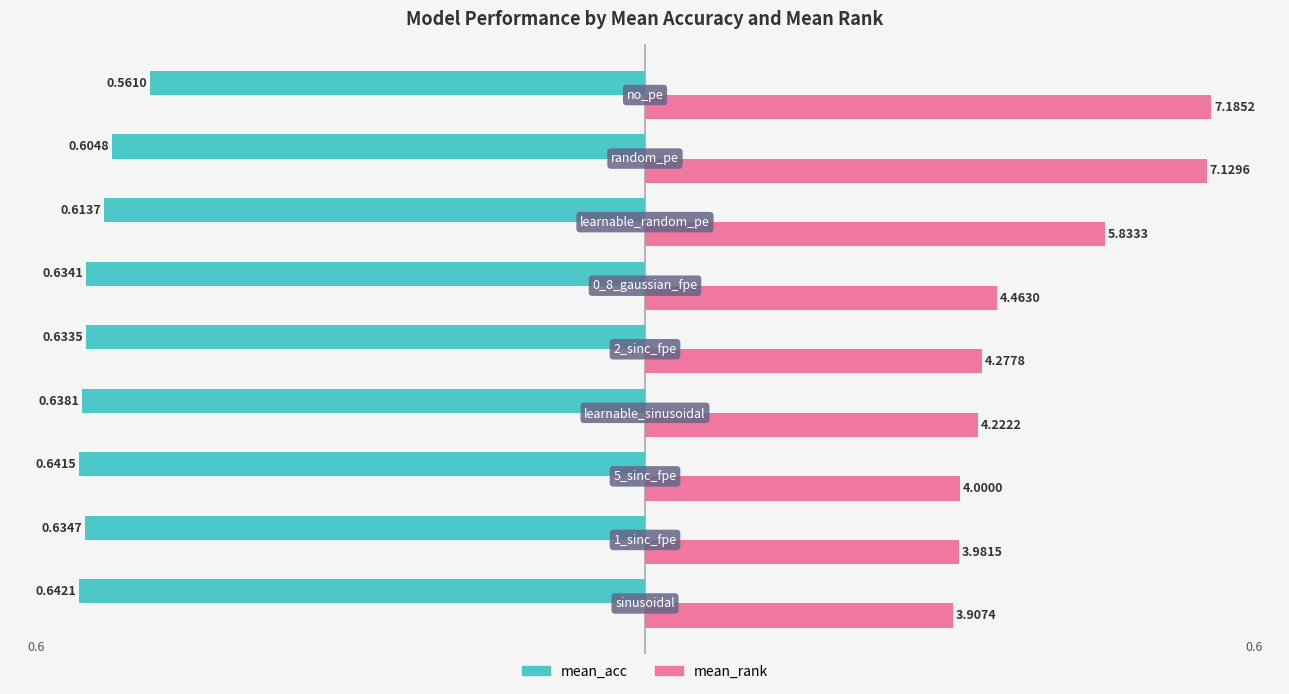

What is the sum of all mean_rank values?

4.0